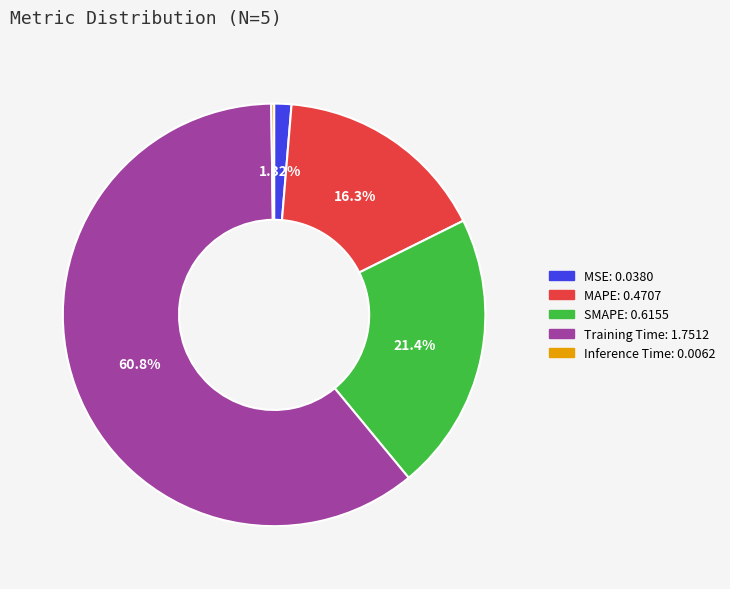

What is the total percentage of Training Time and MAPE?

77.1%